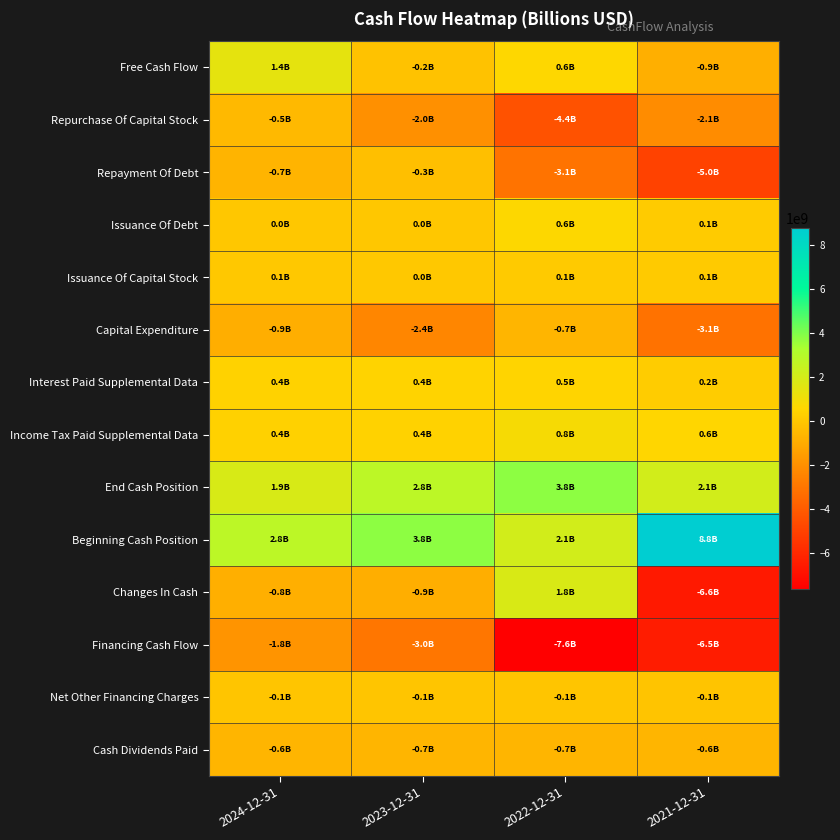

Which label corresponds to the smallest value in the chart?

2022-12-31